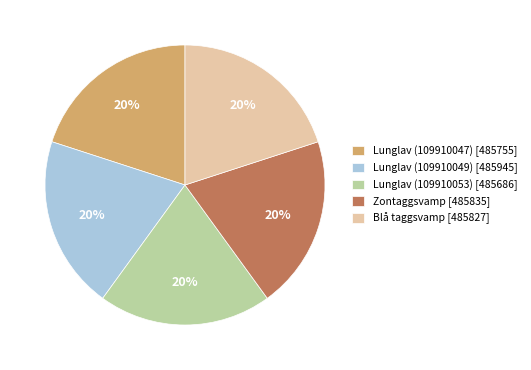

Approximately how many times larger is the value at Lunglav (109910047) [485755] compared to Lunglav (109910053) [485686]?

1.0